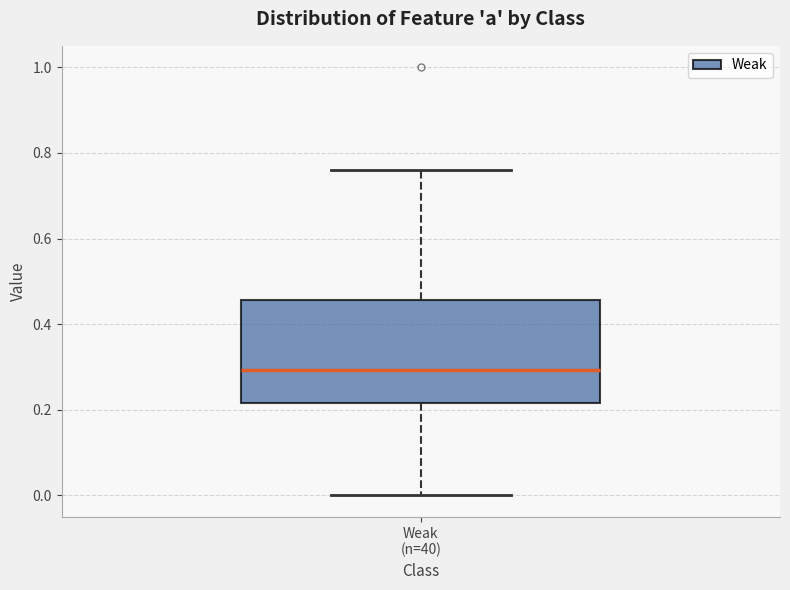

Transcribe this box plot: give where the median line is, the range the box spans, and where the two whiskers end, as read against the y-axis. The values are not printed on the chart, so give them approximately, as read against the axis.

median 0.30, box 0.22 to 0.46, whiskers 0.00 to 0.76